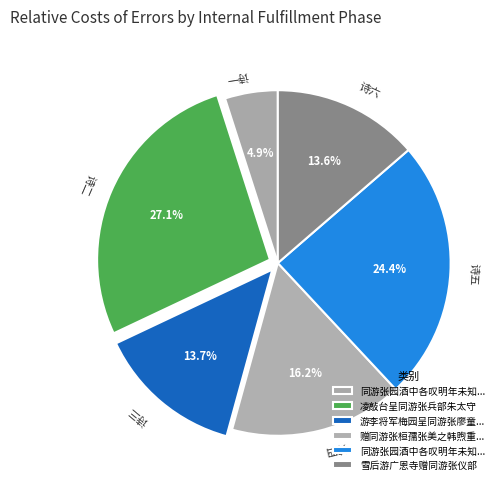

What percentage is NOT represented by 诗五?

75.6%